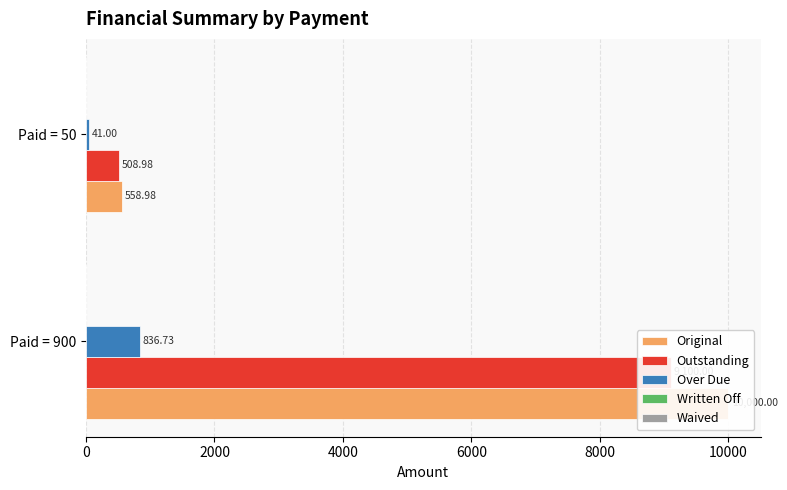

How many values in the Over Due series are below 836?

1